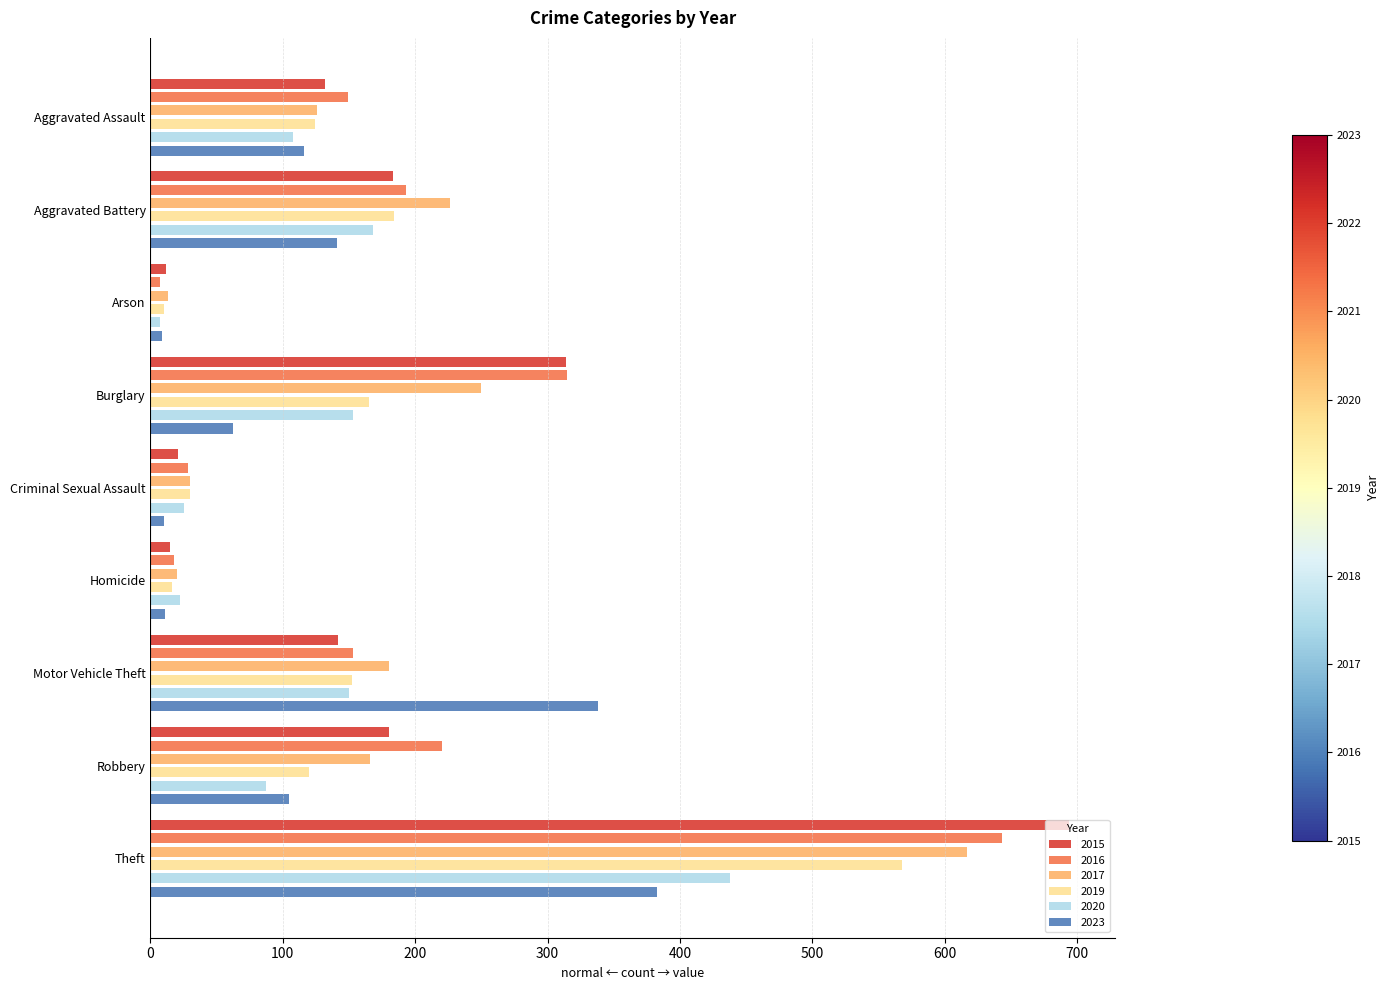

Are the bars grouped side by side (vs. stacked)?

Yes